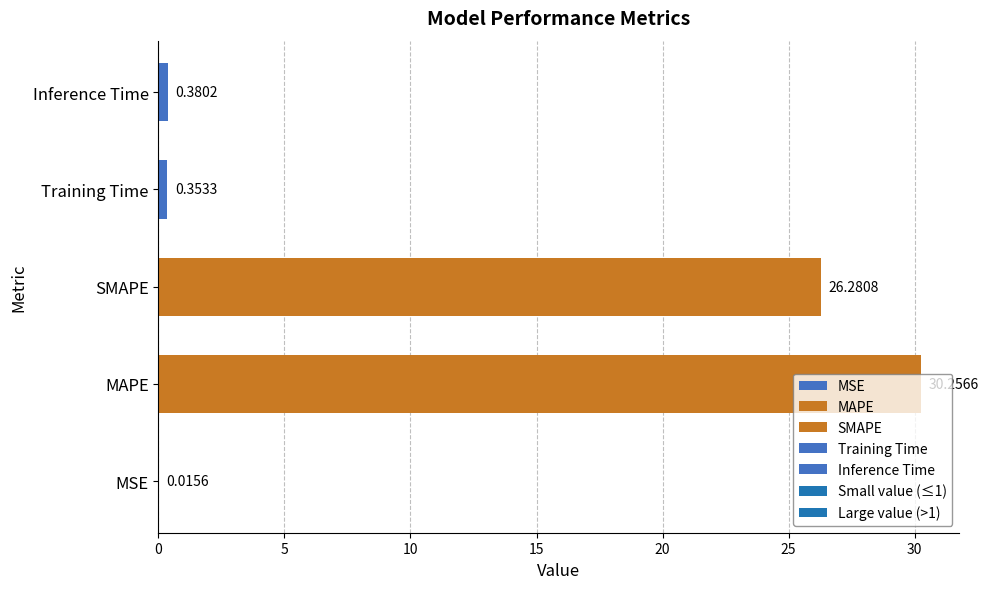

Which has a higher value, MAPE or Inference Time?

MAPE